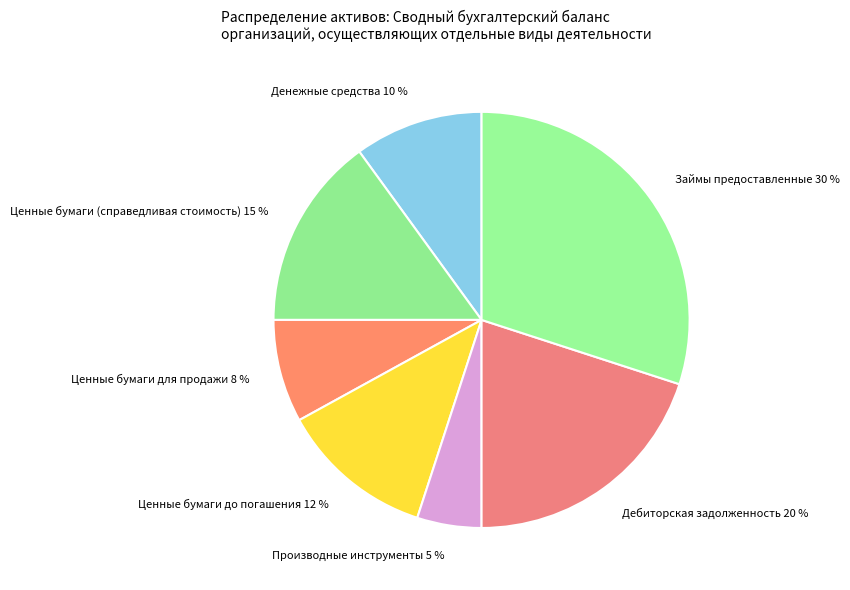

How many segments does this pie chart have?

7